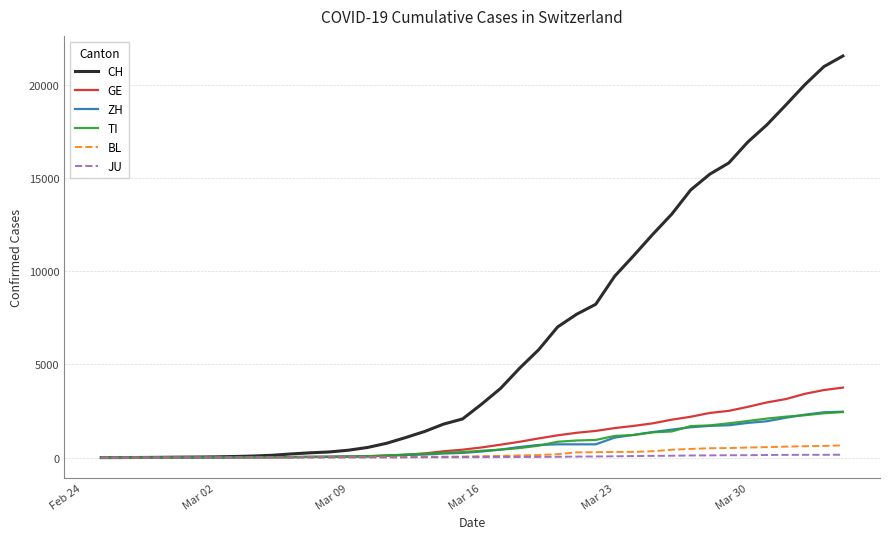

What is the maximum value for BL?

656